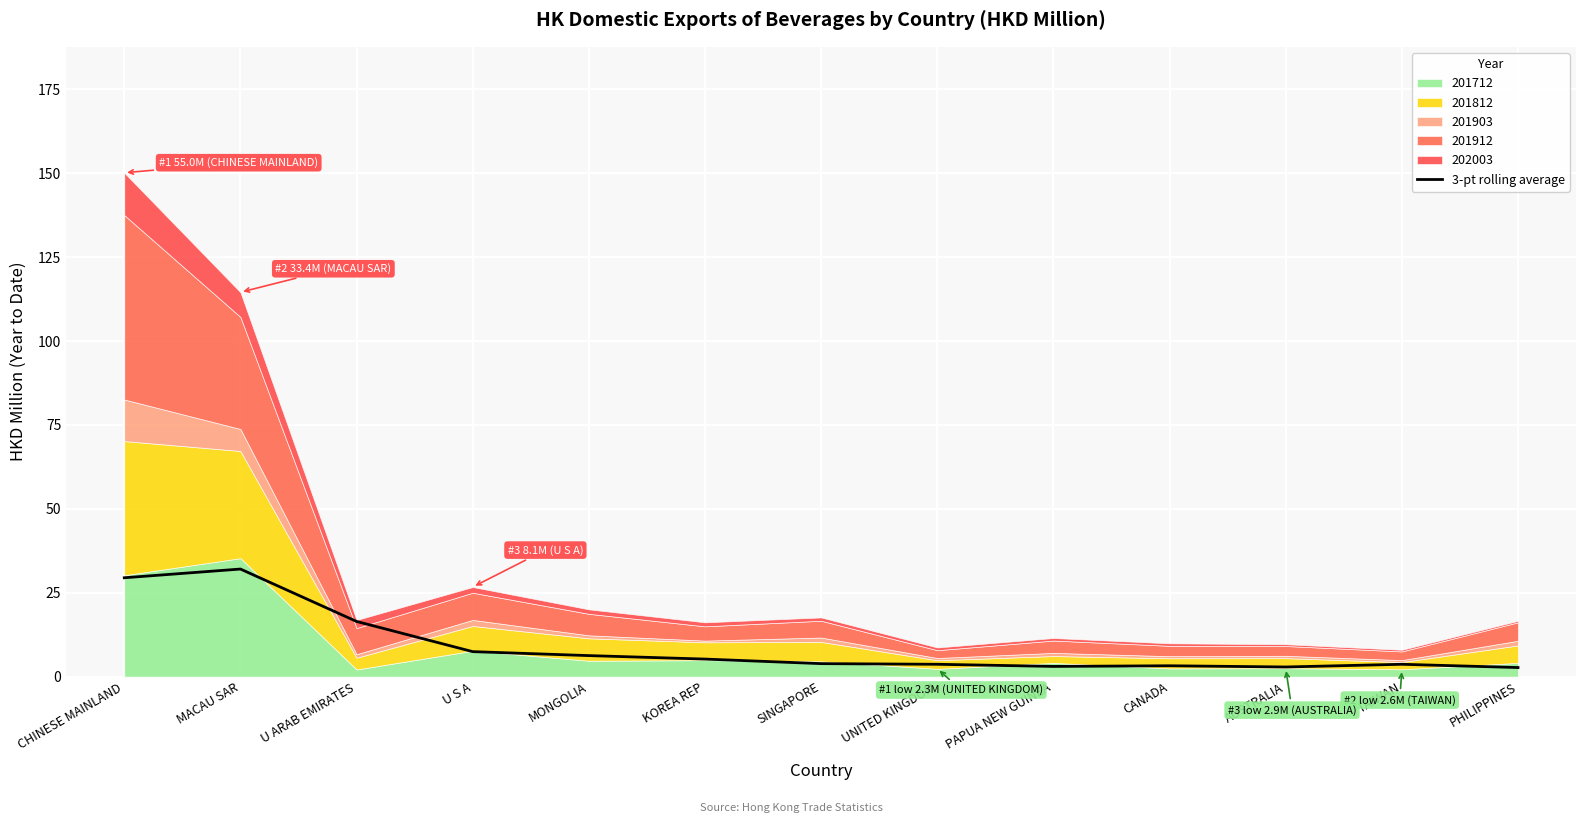

Reading left to right, transcribe all the data shown in this chart.

CHINESE MAINLAND=29.5	MACAU SAR=32.1	U ARAB EMIRATES=16.4	U S A=7.4	MONGOLIA=6.3	KOREA REP=5.2	SINGAPORE=3.9	UNITED KINGDOM=3.7	PAPUA NEW GUINEA=3.0	CANADA=3.2	AUSTRALIA=2.9	TAIWAN=3.7	PHILIPPINES=2.7